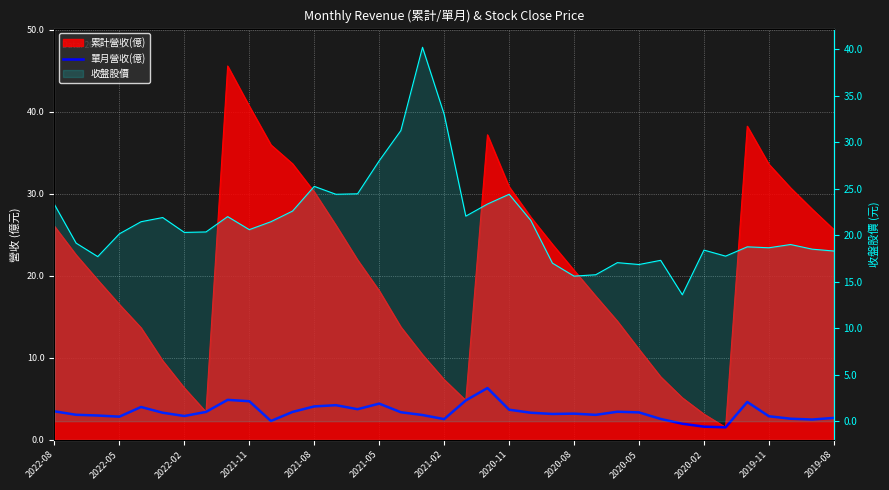

The value at 2020-11 is 3.4. True or false?

True